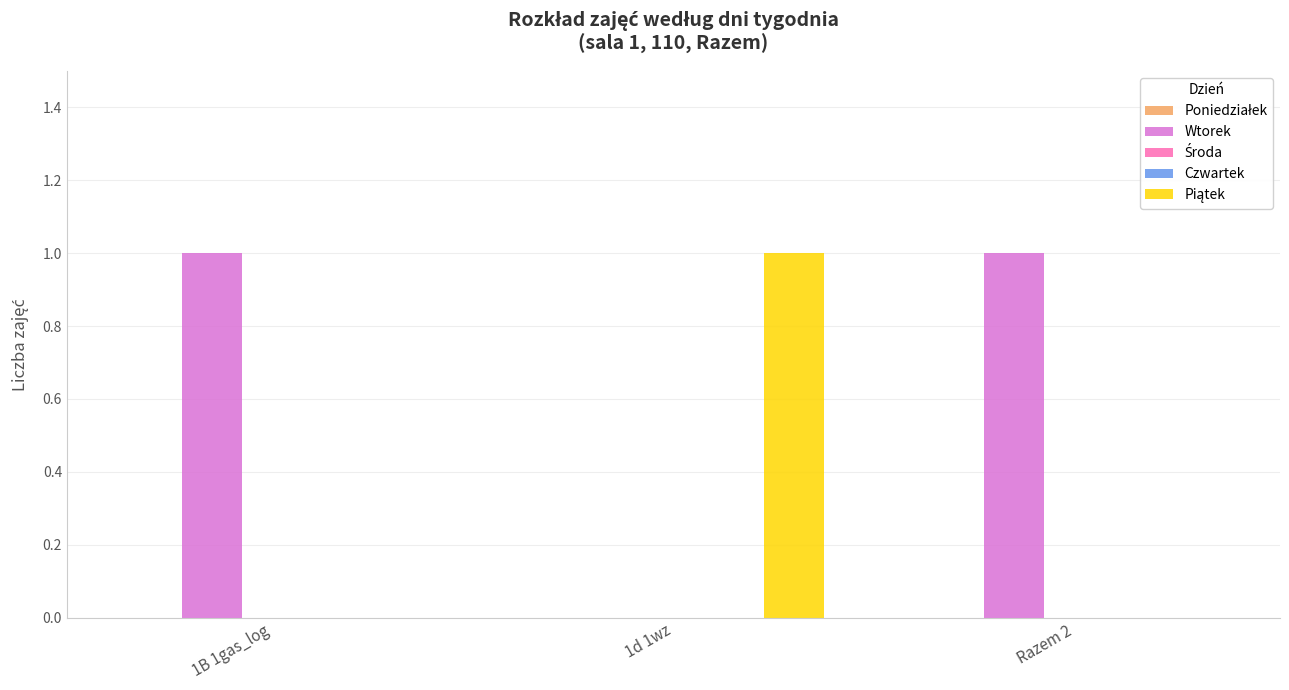

At which label is Piątek closest to 0?

1B 1gas_log